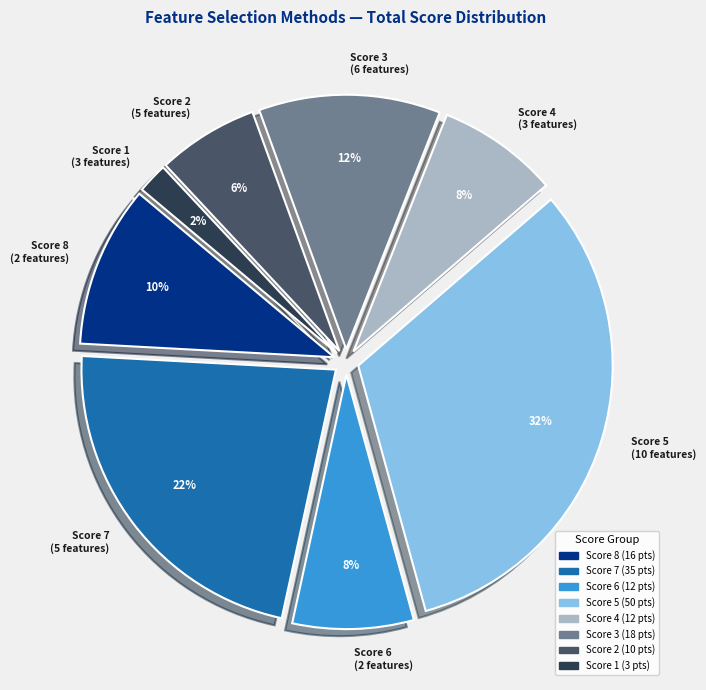

What percentage is the Score 8 (2 features) slice, to the nearest percent?

10%